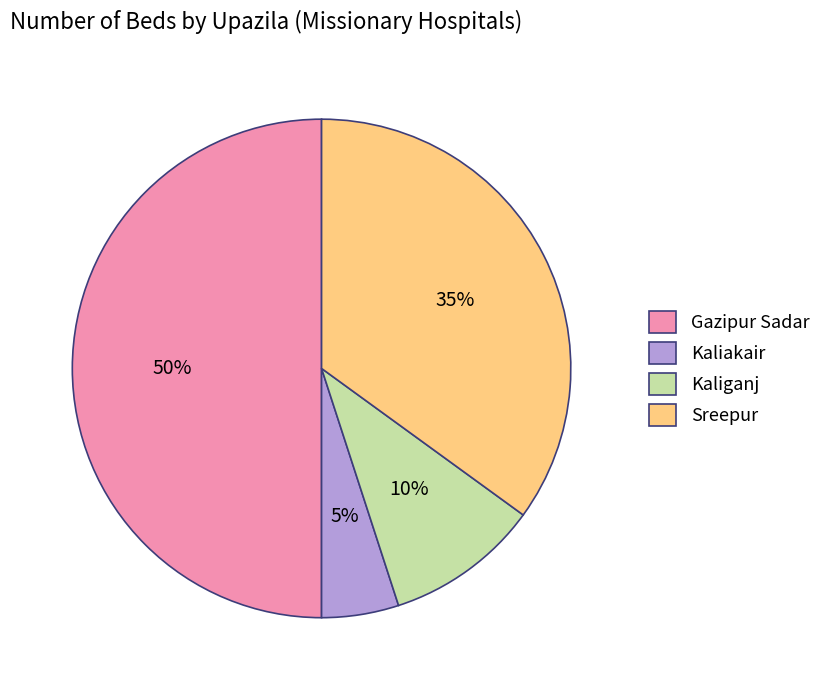

To the nearest percent, what is the average slice percentage?

25%